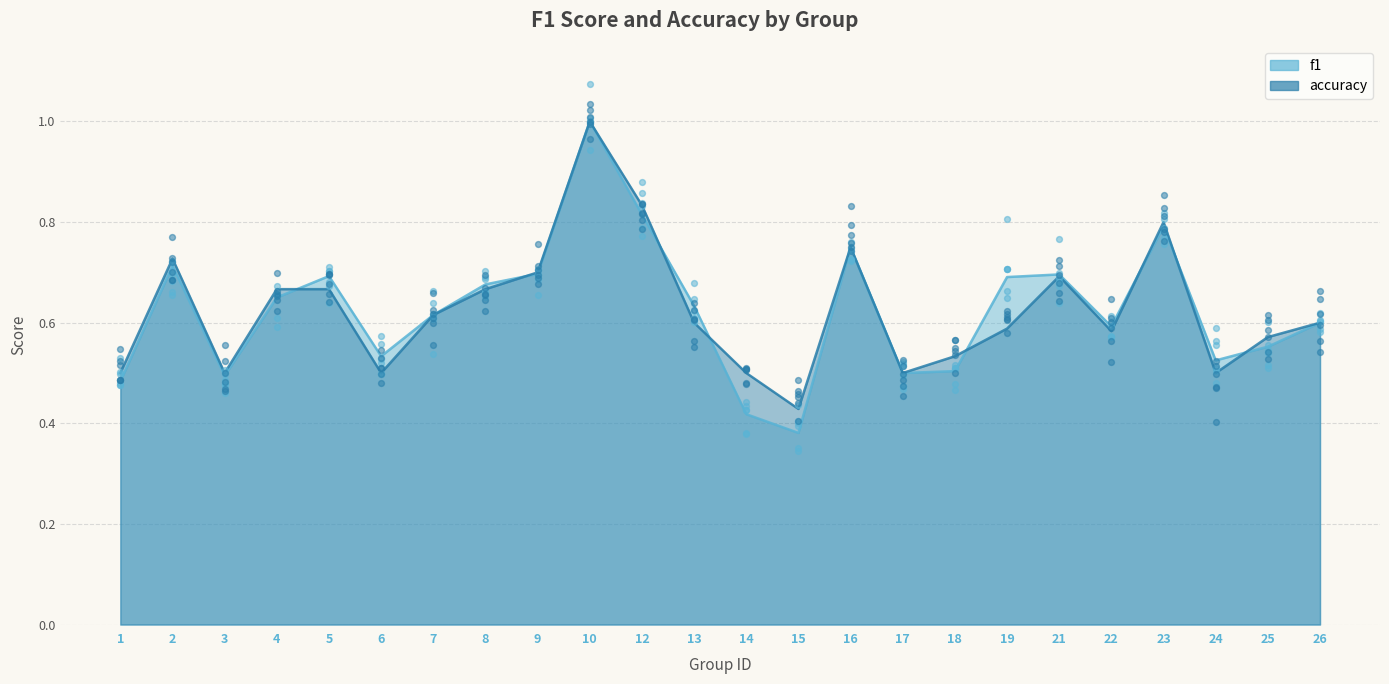

Is the value of f1 at 26 greater than the value of accuracy at 23?

No